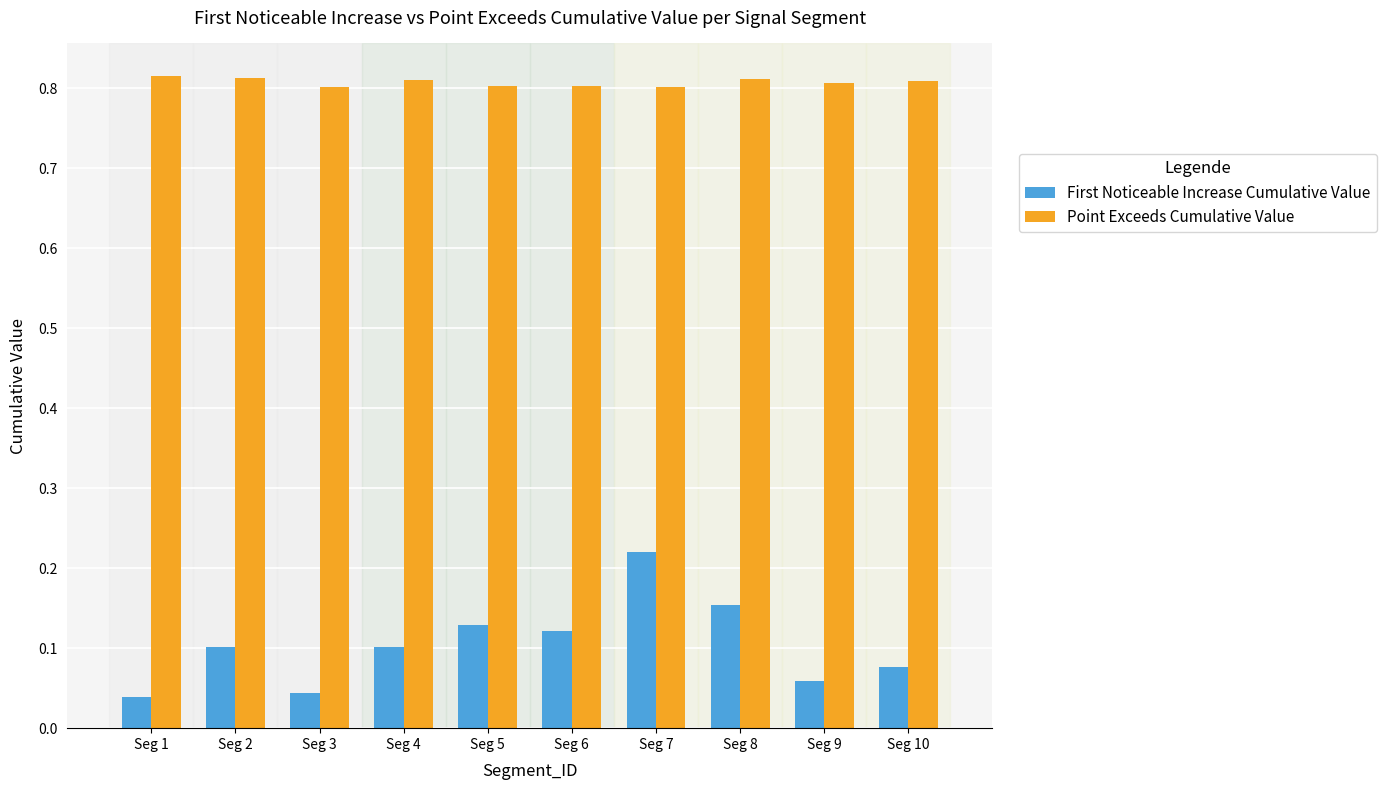

How many distinct data groups are displayed?

2